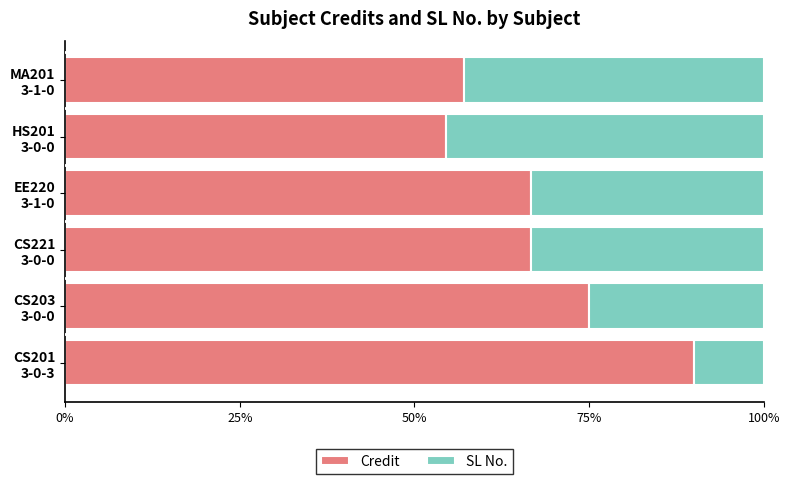

How many data points does each series have?

6